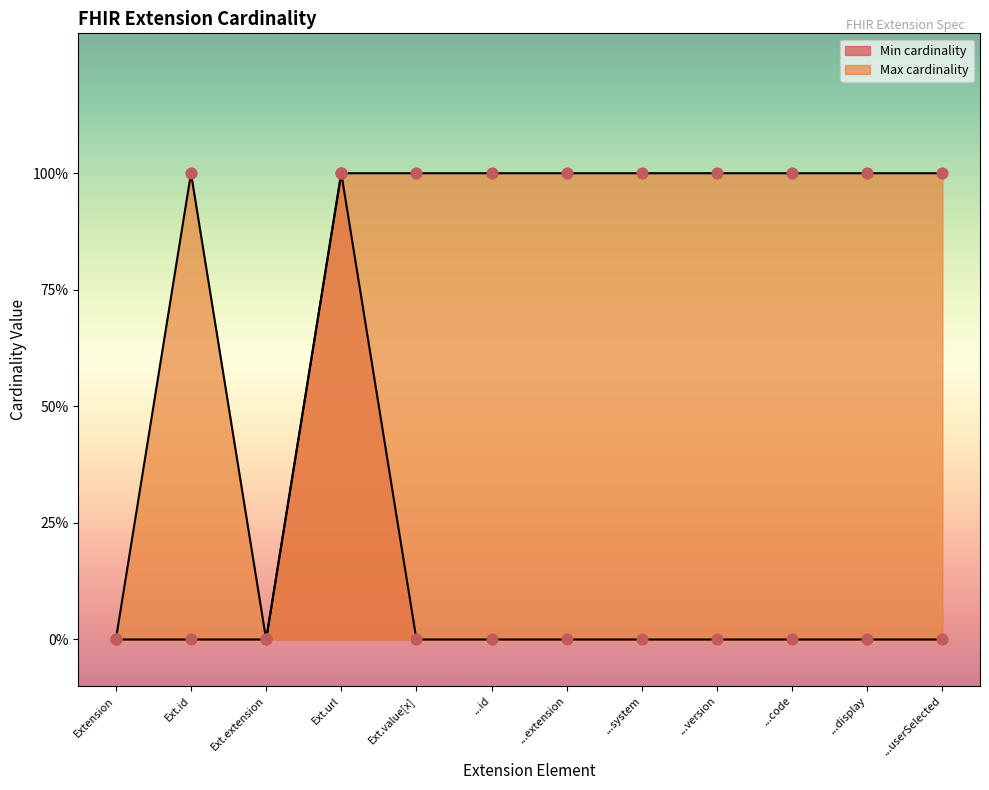

Which series contains the lowest Y value?

Min cardinality